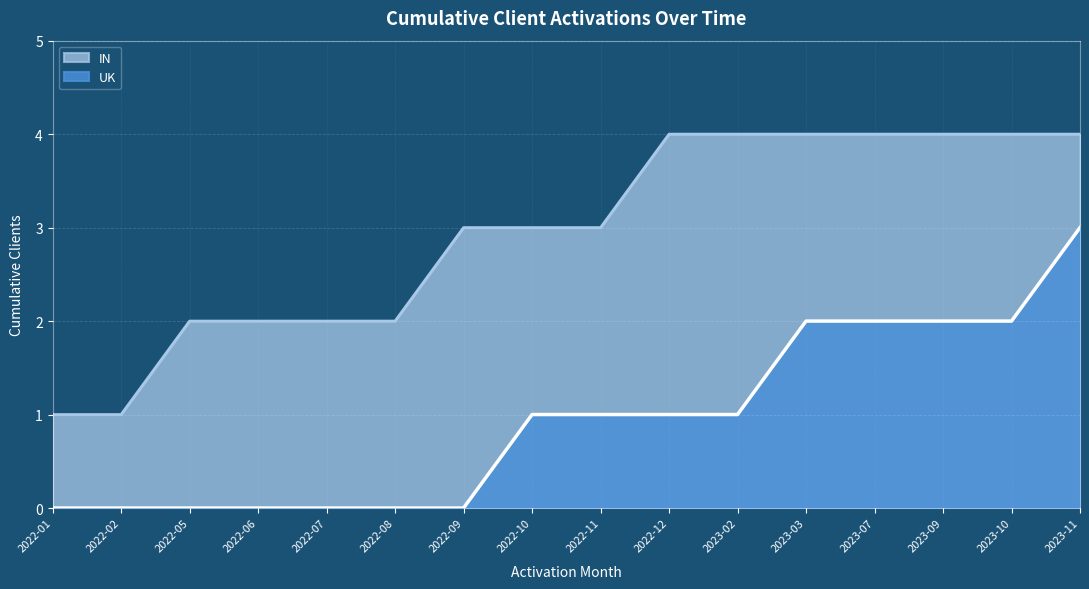

Does the chart display data point markers on the line(s)?

No